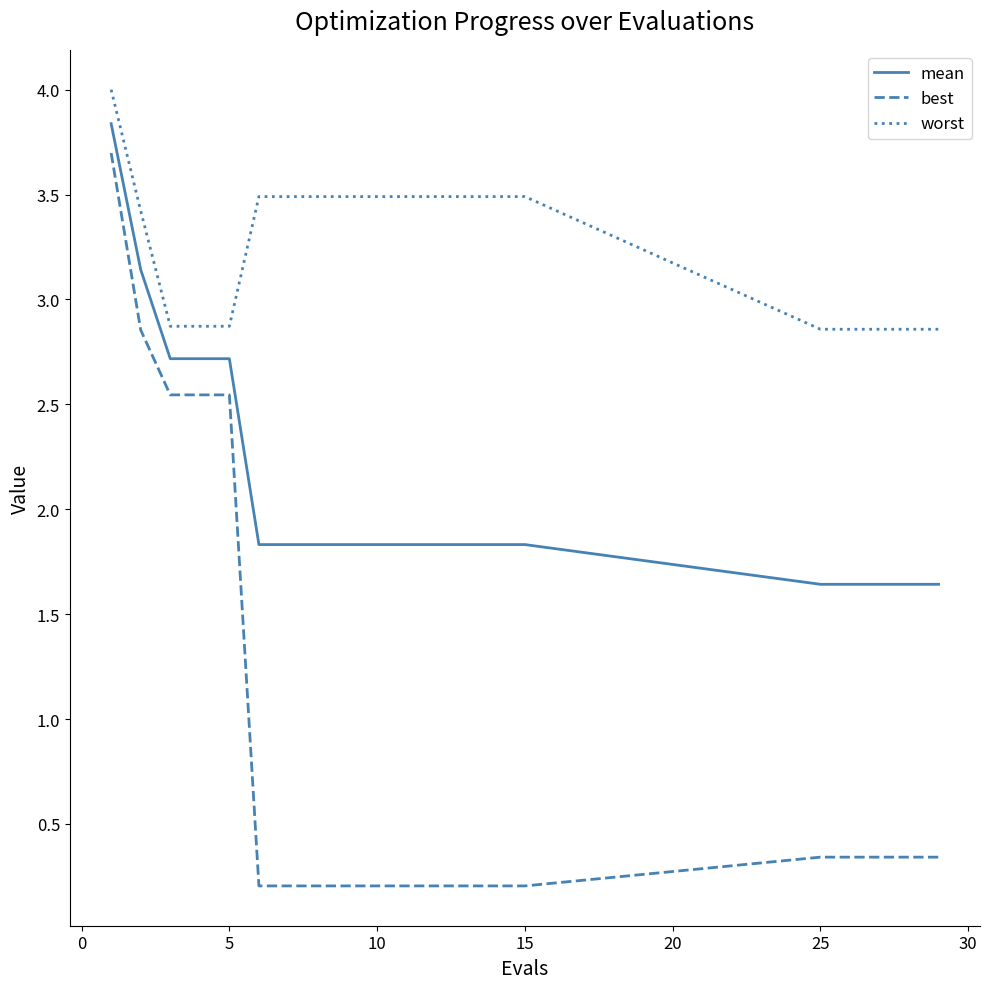

What is the average value of the best series?

0.9